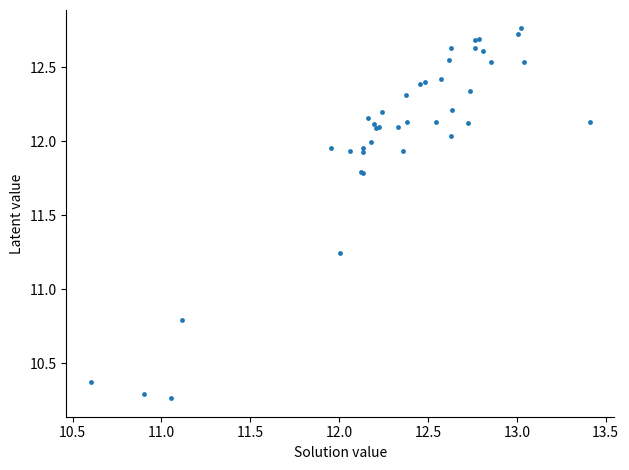

What Y value in the scatter plot is closest to 11?

10.8